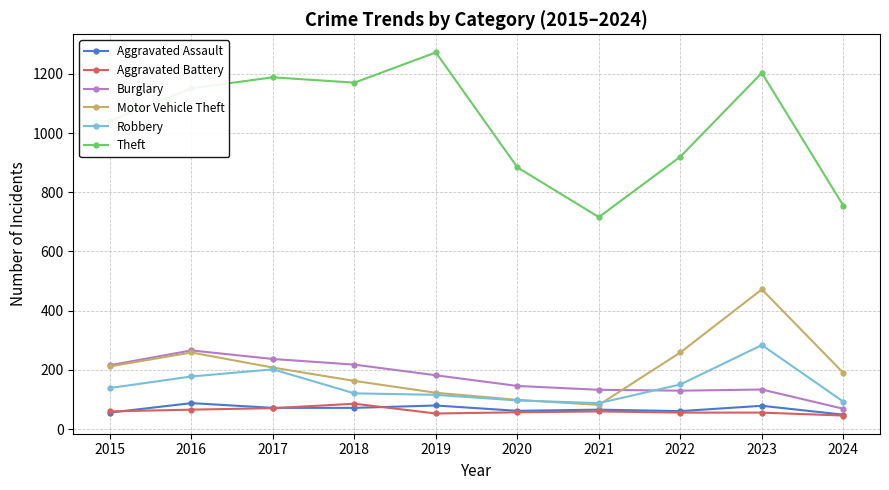

What is the difference between the second highest and minimum values in the Burglary series?

168